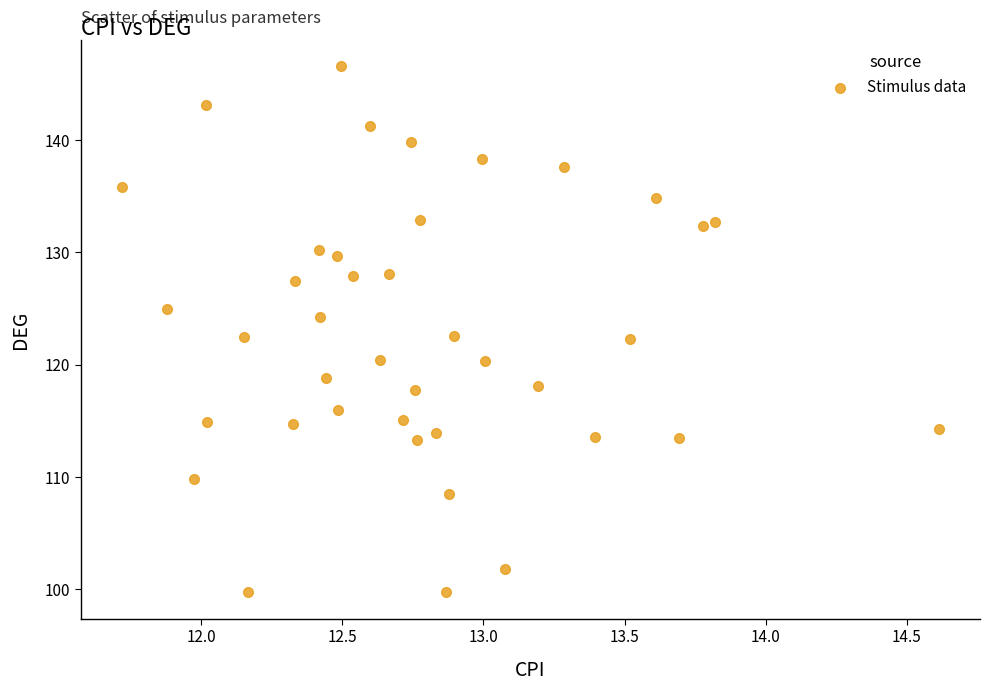

What is the range of Y values (max minus min)?

46.8